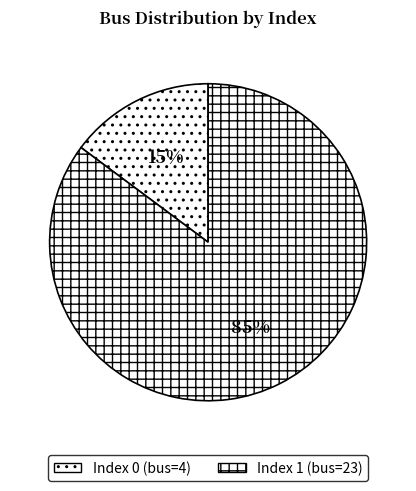

Count the number of slices in the pie.

2